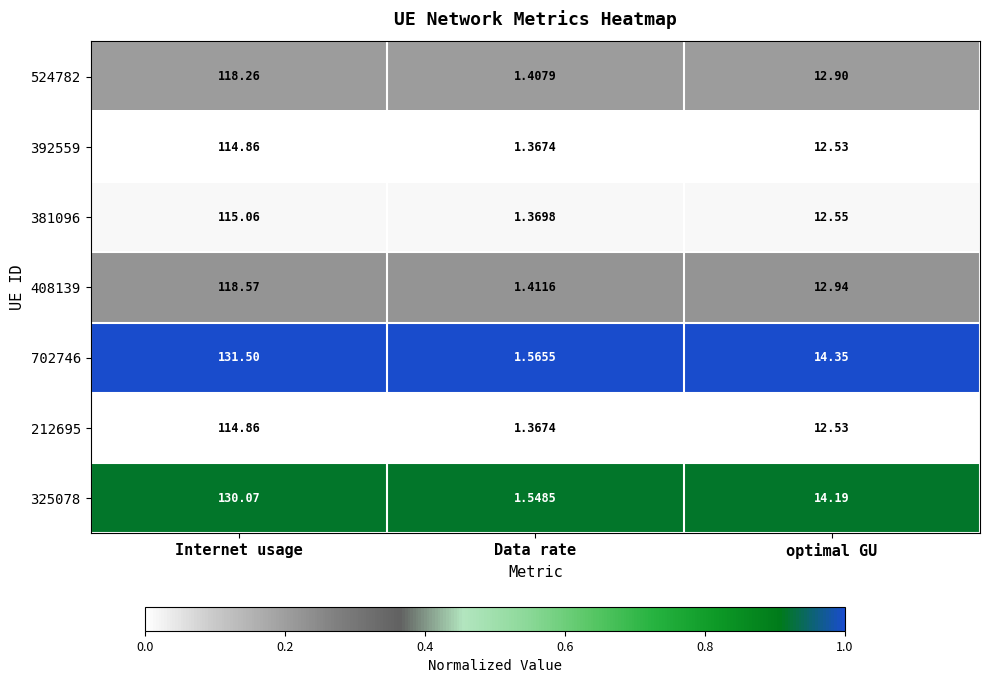

At which category is the sum across all series the highest?

Internet usage